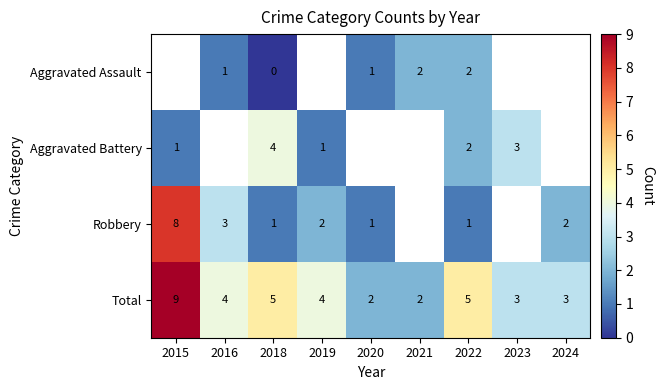

How many Total values are between 3 and 5?

6